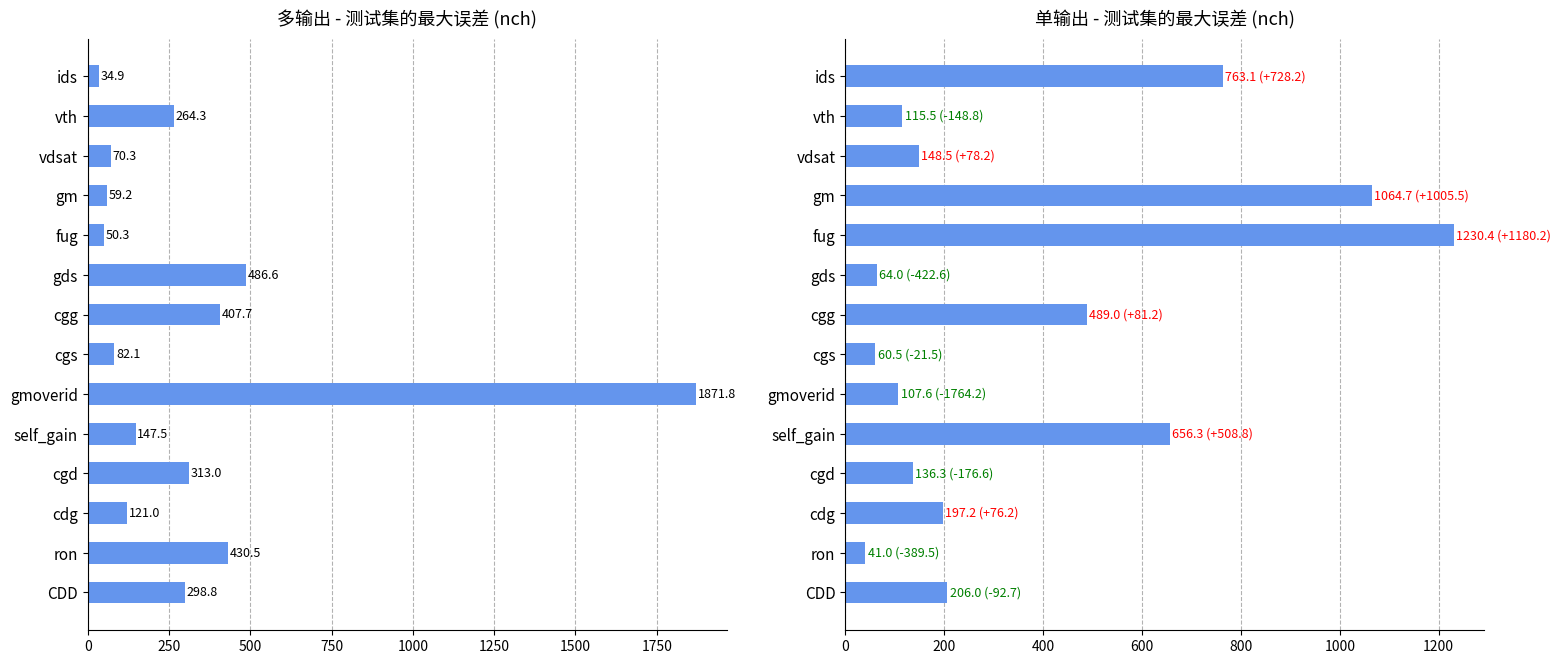

What are all the series names shown in the legend?

多输出_最大误差, 单输出_最大误差